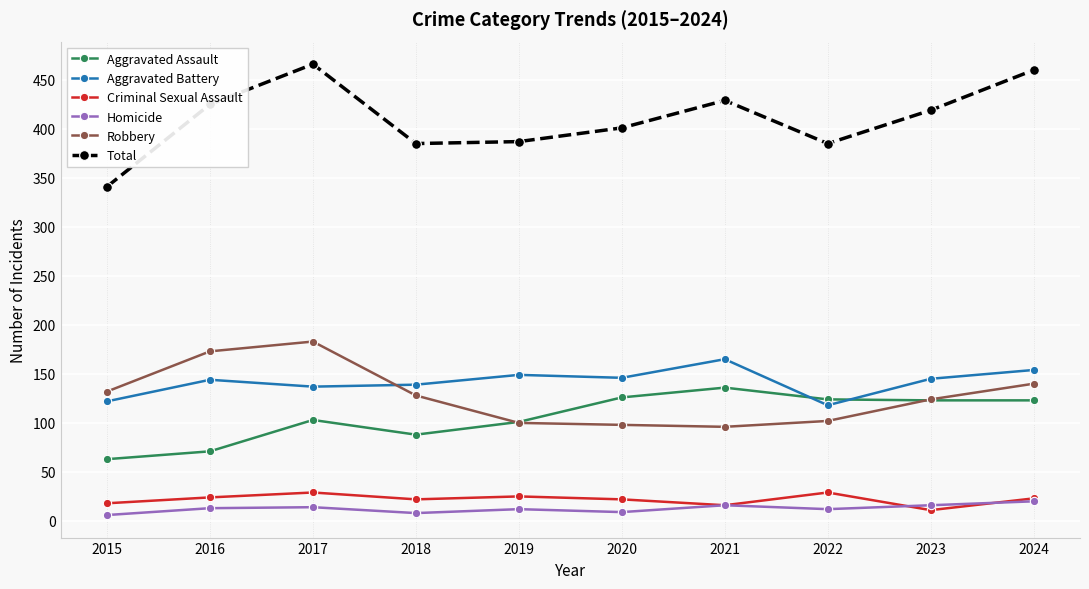

True or false: Robbery and Homicide cross at least once.

False